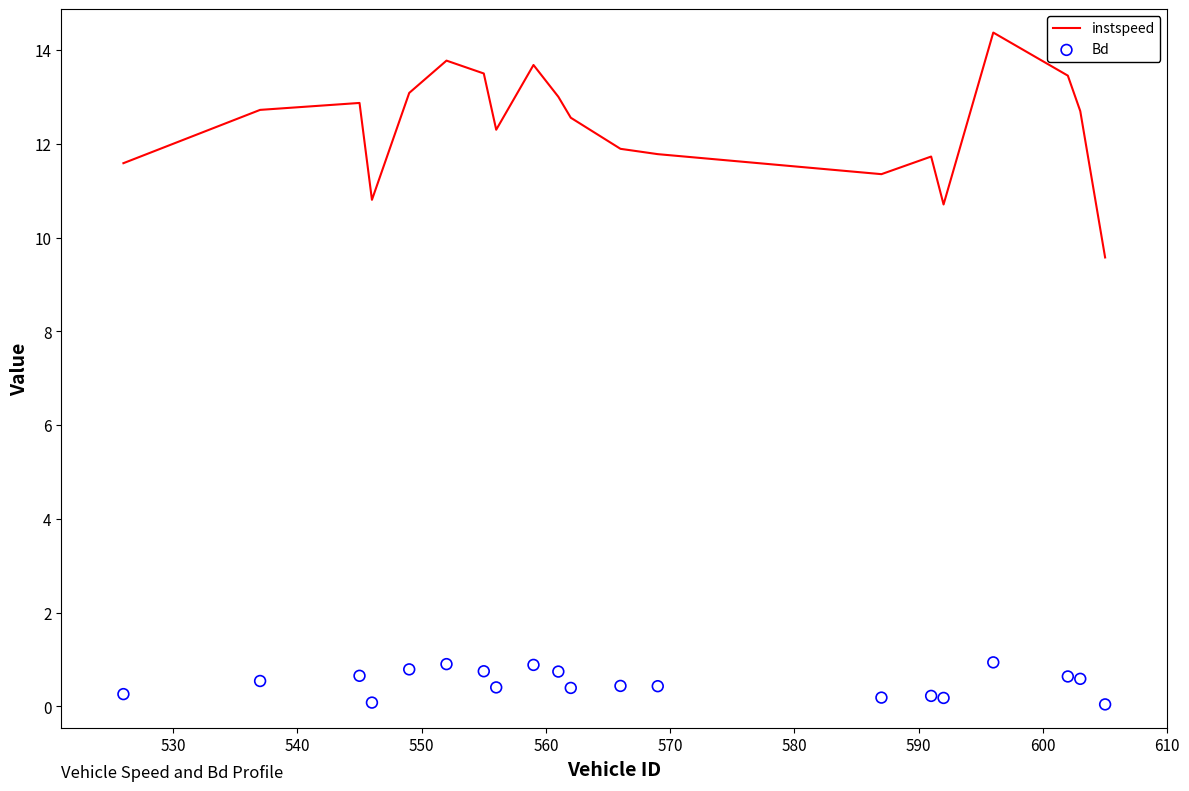

Which series reaches the minimum Y coordinate?

Bd